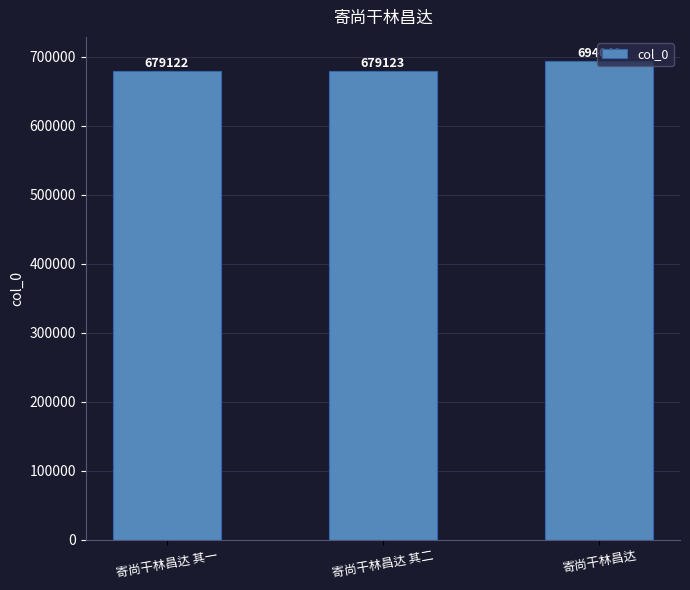

Which label corresponds to the largest value in the chart?

寄尚干林昌达